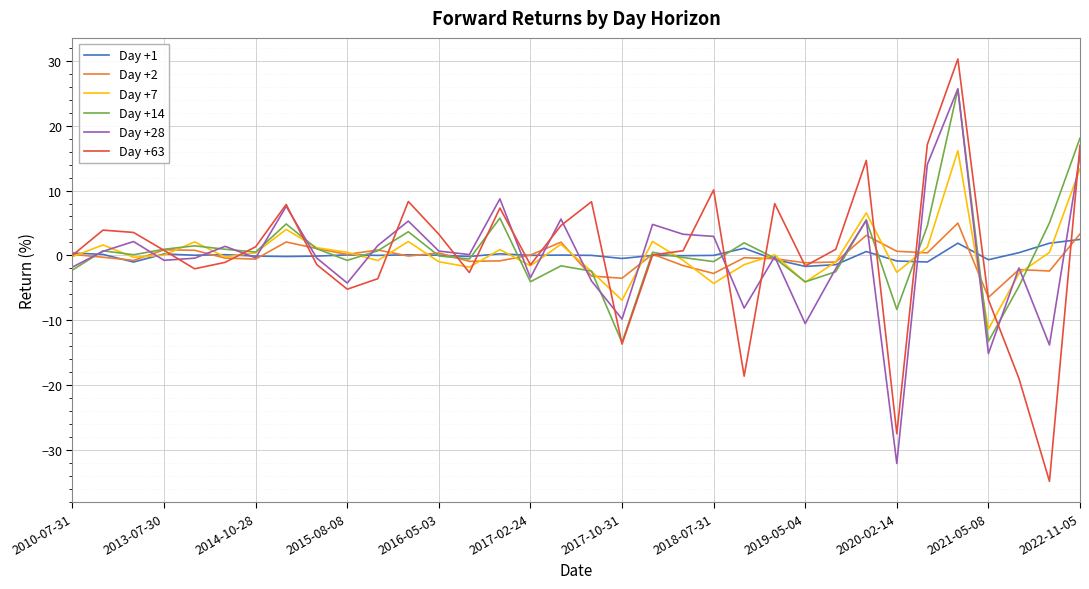

What is the maximum value for Day +2?

5.0